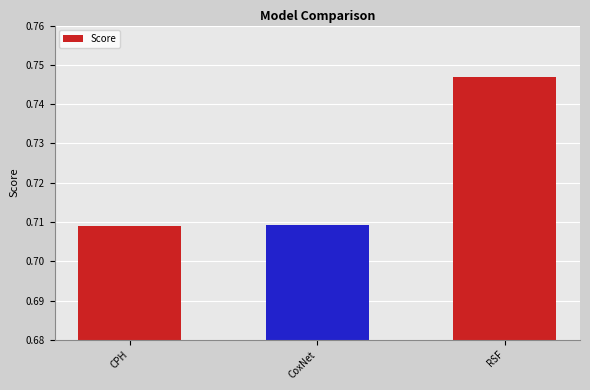

Which has a higher value, CoxNet or RSF?

RSF